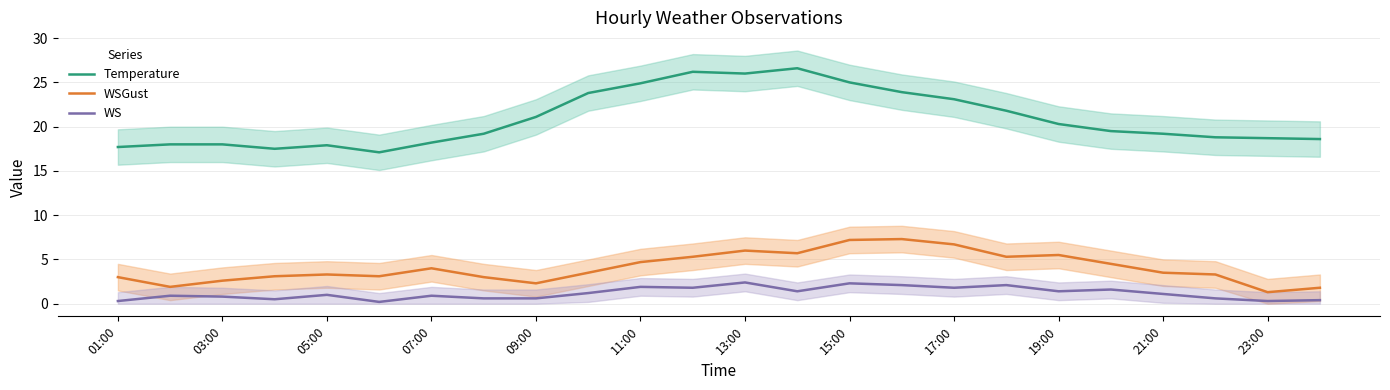

The Temperature series shows 24.9 at 11:00. True or false?

True